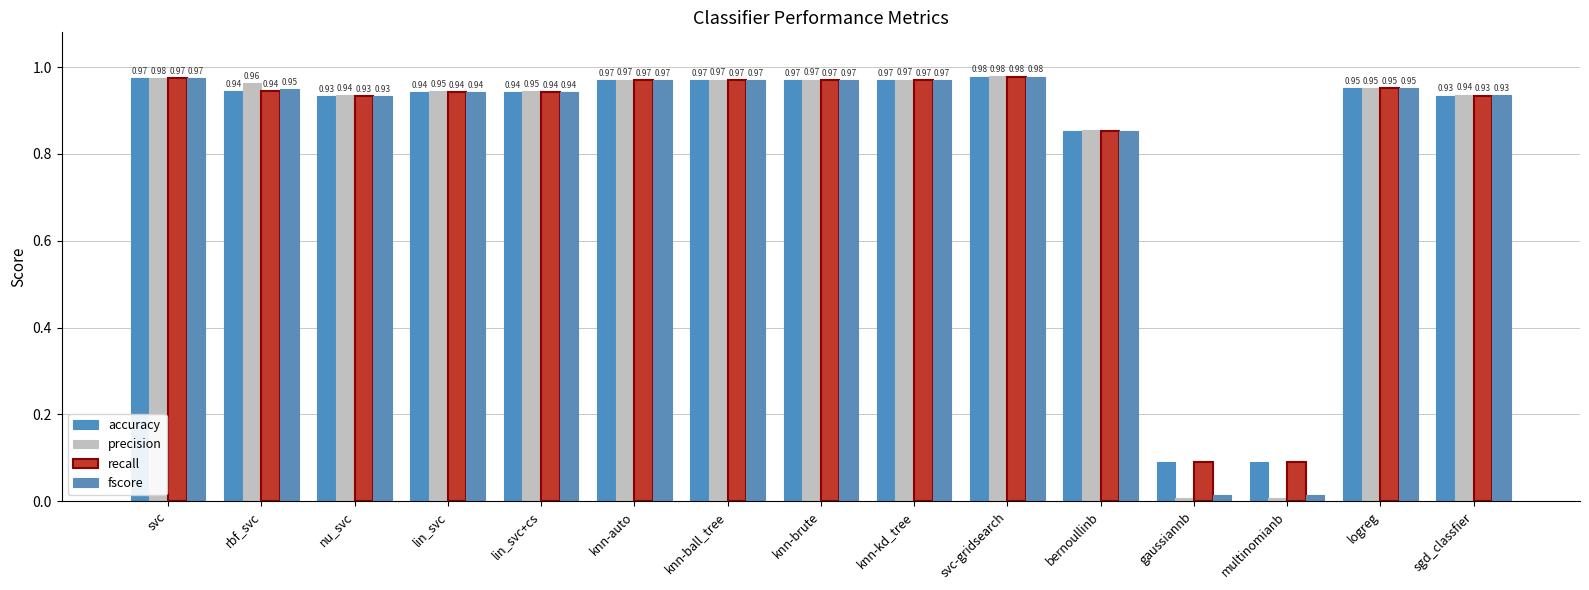

Does the chart contain stacked bars?

No